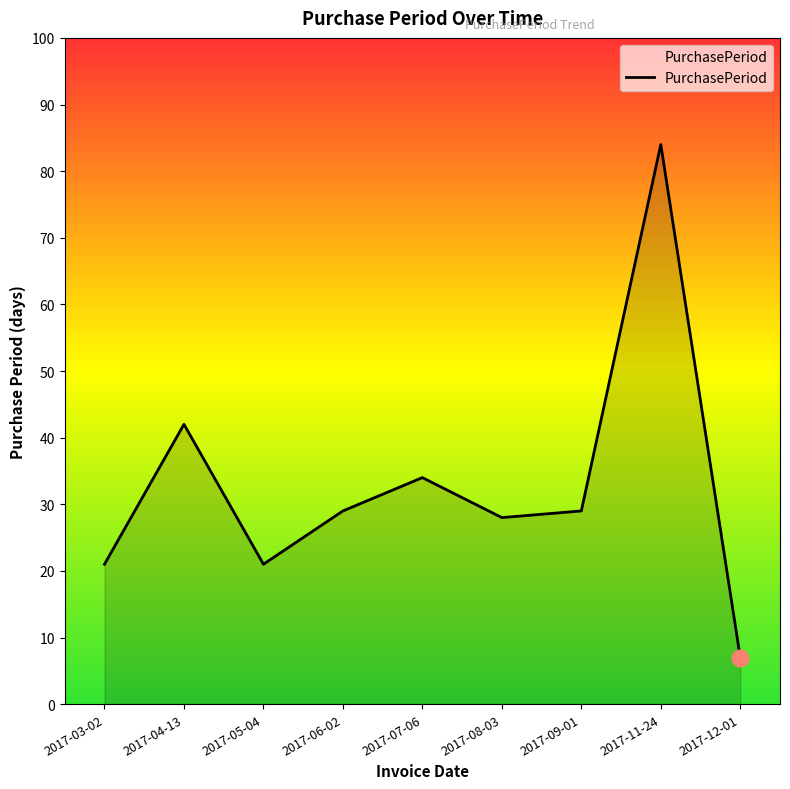

What is the difference between the second highest and second lowest values?

21